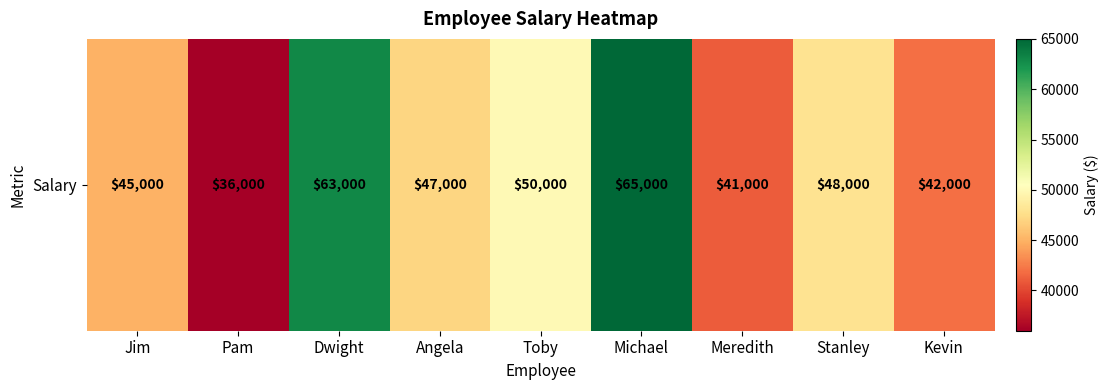

Reading left to right, list all the values displayed in this chart.

Jim=45000	Pam=36000	Dwight=63000	Angela=47000	Toby=50000	Michael=65000	Meredith=41000	Stanley=48000	Kevin=42000